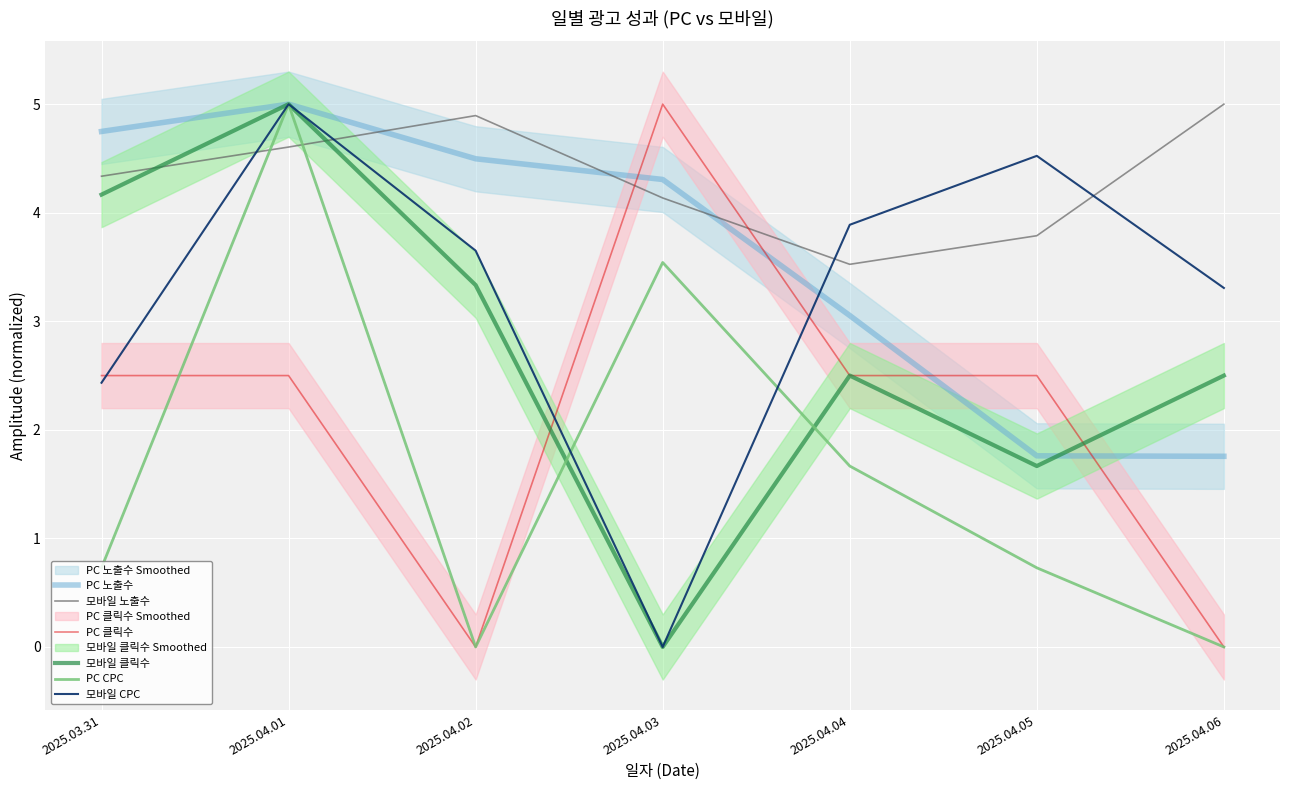

Is the value of 모바일 노출수 at 2025.04.06 greater than the value of PC CPC at 2025.04.06?

Yes